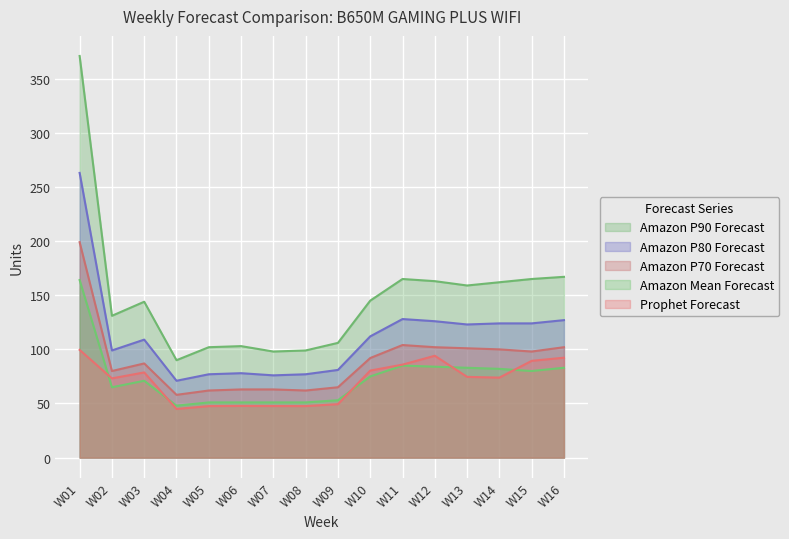

Reading right to left, transcribe all the data shown in this chart.

Prophet Forecast: 92.3	89.4	73.9	74.6	94.1	85.9	80.4	49.4	47.6	47.6	47.8	47.6	45.0	78.7	73.2	99.5
Amazon P90 Forecast: 167.0	165.0	162.0	159.0	163.0	165.0	145.0	106.0	99.0	98.0	103.0	102.0	90.0	144.0	131.0	371.0
Amazon P80 Forecast: 127.0	124.0	124.0	123.0	126.0	128.0	112.0	81.0	77.0	76.0	78.0	77.0	71.0	109.0	99.0	263.0
Amazon P70 Forecast: 102.0	98.0	100.0	101.0	102.0	104.0	92.0	65.0	62.0	63.0	63.0	62.0	58.0	87.0	80.0	199.0
Amazon Mean Forecast: 83.0	80.0	82.0	83.0	84.0	85.0	75.0	53.0	51.0	51.0	51.0	51.0	48.0	71.0	65.0	164.0